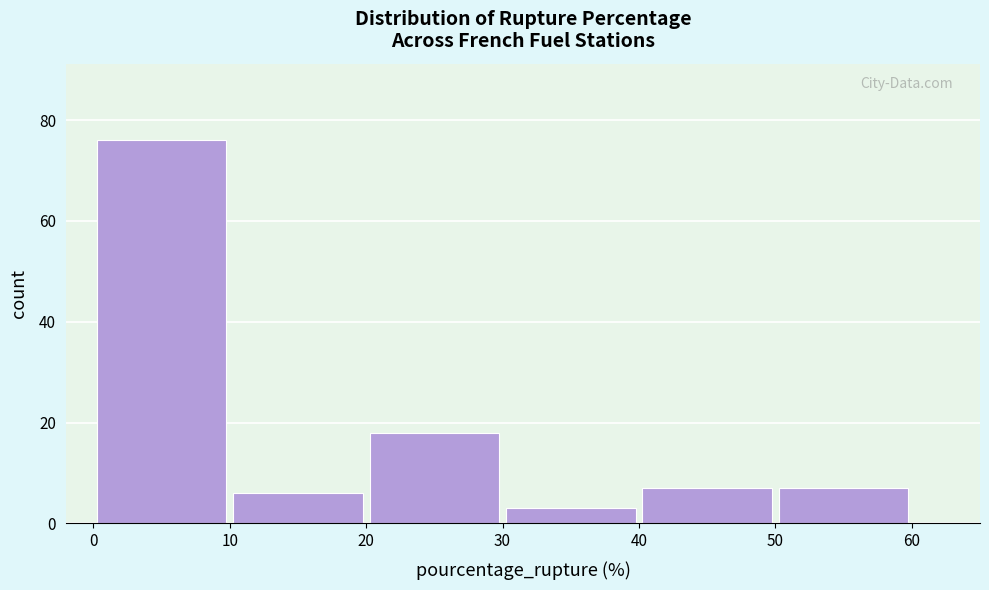

Reading left to right, transcribe this chart: for each bar, give the range it covers on the x-axis and its height. The values are not printed on the chart, so give them approximately, as read against the axis.

0 to 10: 76
10 to 20: 6
20 to 30: 18
30 to 40: 4
40 to 50: 8
50 to 60: 8